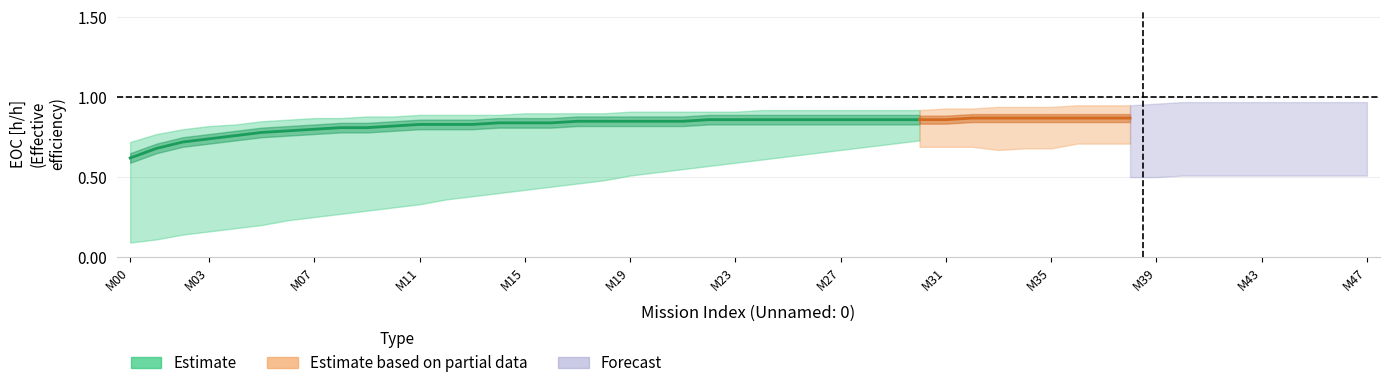

What is the minimum value shown in the chart?

0.1